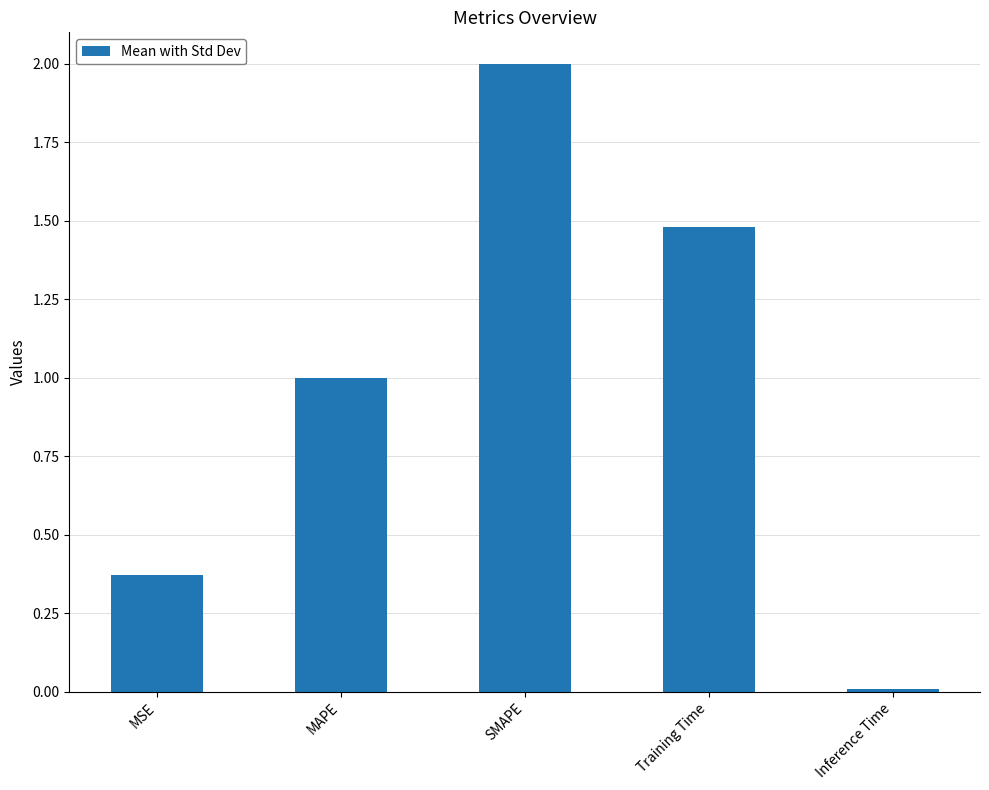

At which category does the chart reach its minimum across all series?

Inference Time